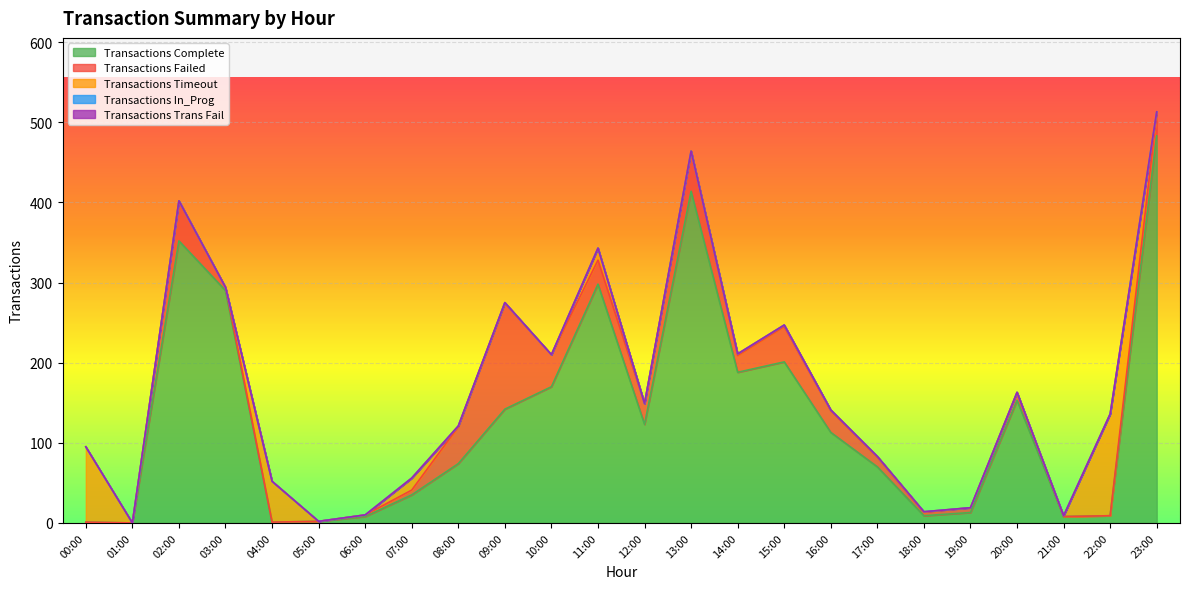

True or false: Transactions Trans Fail and Transactions Complete intersect in this chart.

False